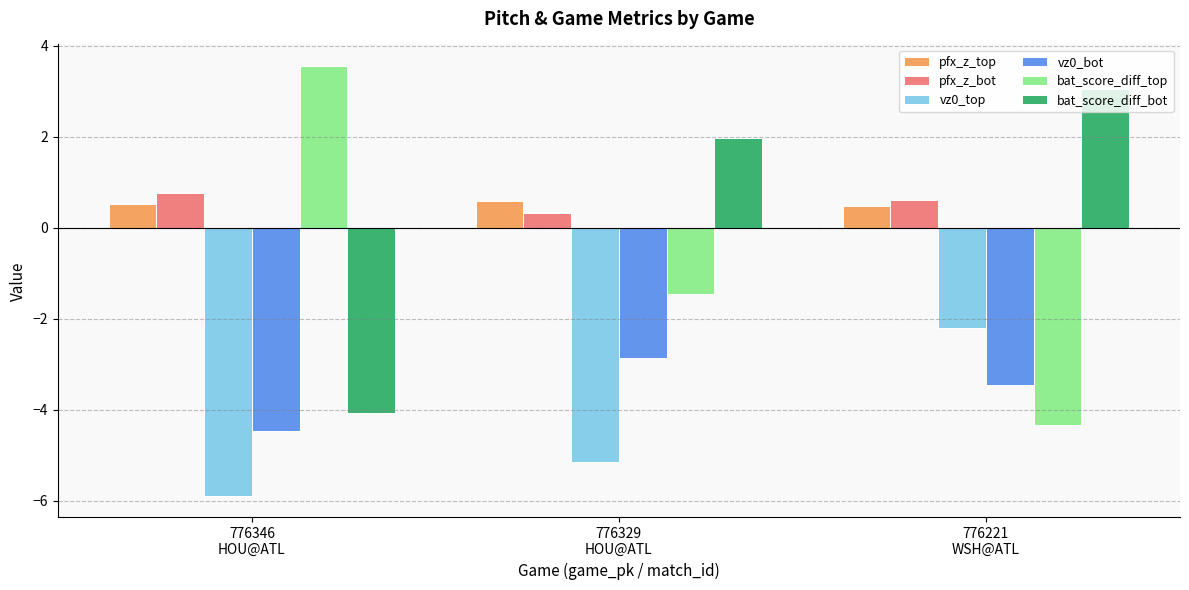

What is the spread (max minus min) of values at 776221
WSH@ATL?

7.4